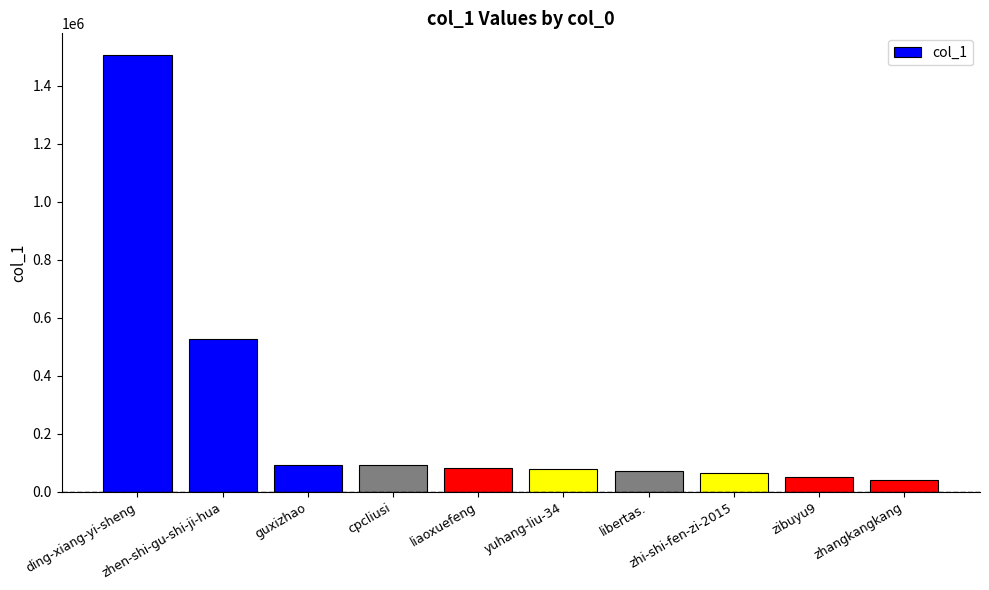

What is the difference between the values at zhi-shi-fen-zi-2015 and cpcliusi?

27253